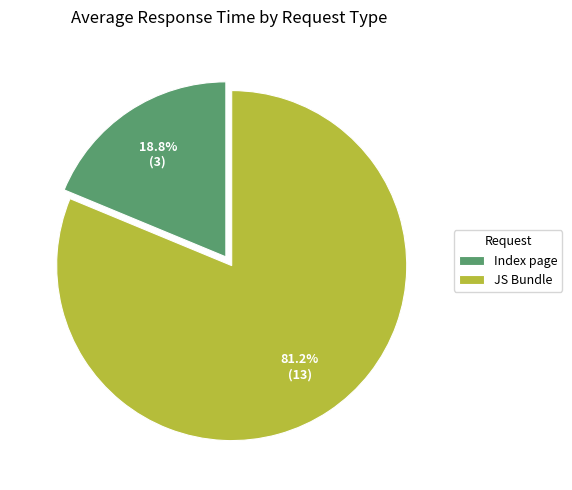

What is the ratio of the value at JS Bundle to the value at Index page?

4.3